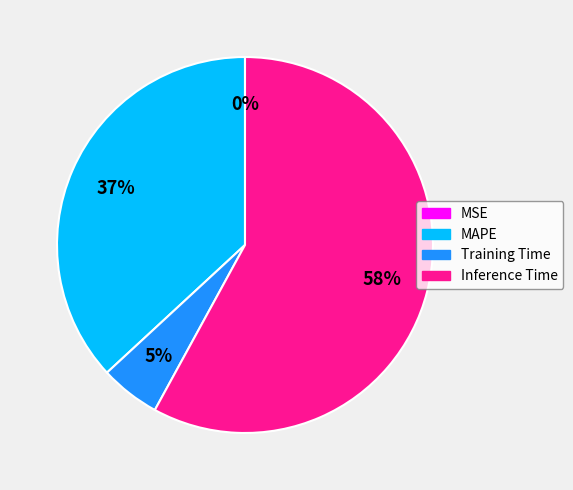

The Inference Time slice represents 44% of the pie. True or false?

False